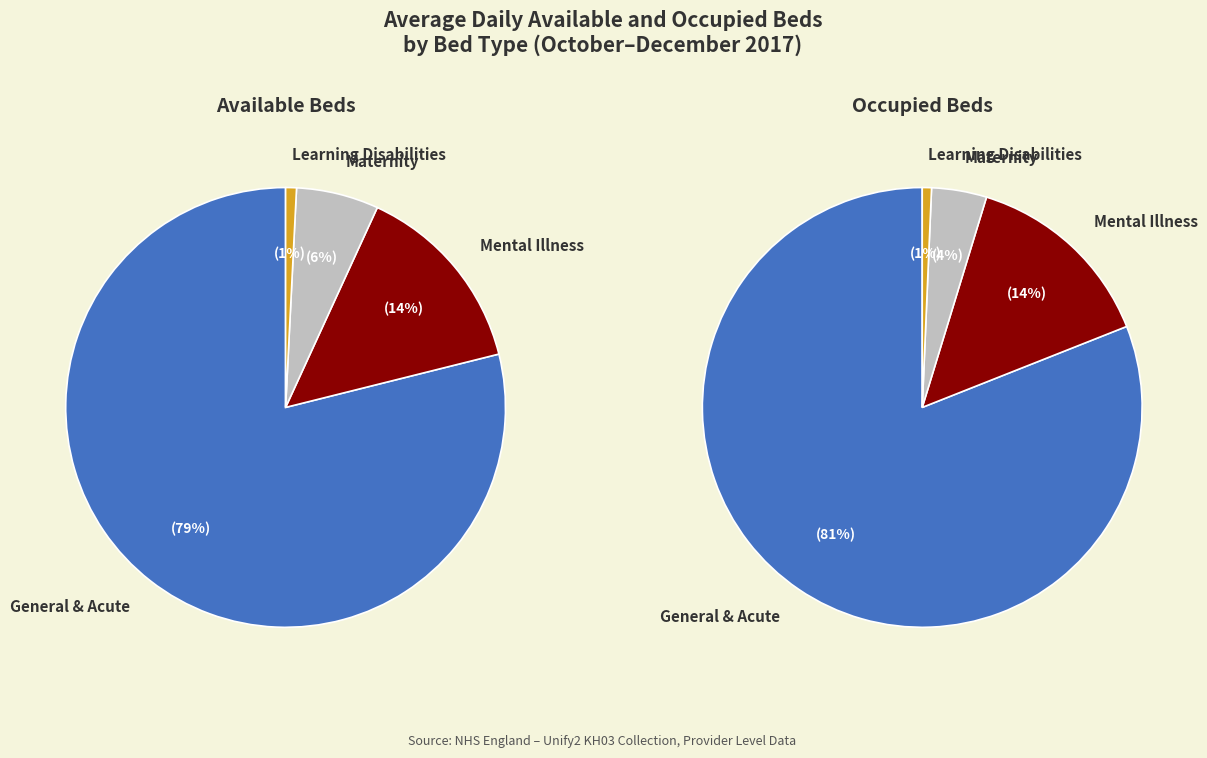

The Learning Disabilities slice represents 1% of the pie. True or false?

True